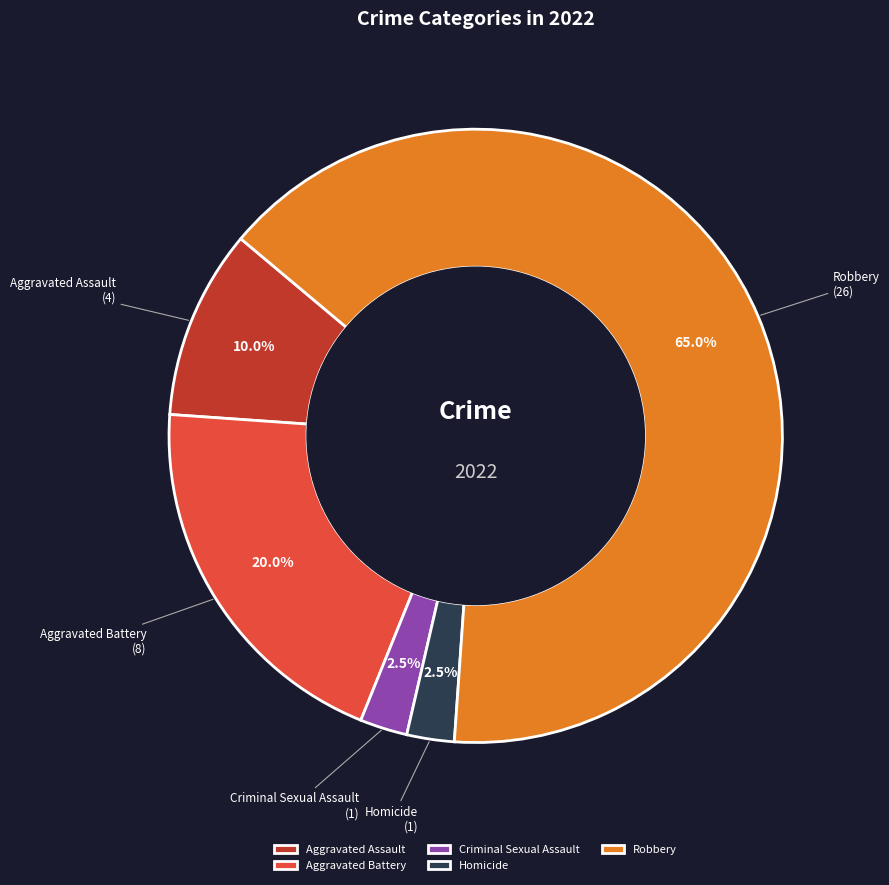

How many segments does this pie chart have?

5